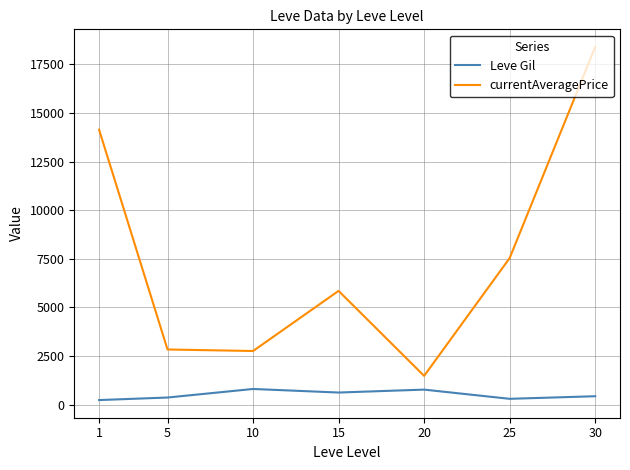

The currentAveragePrice series shows 2834.3 at 5. True or false?

True